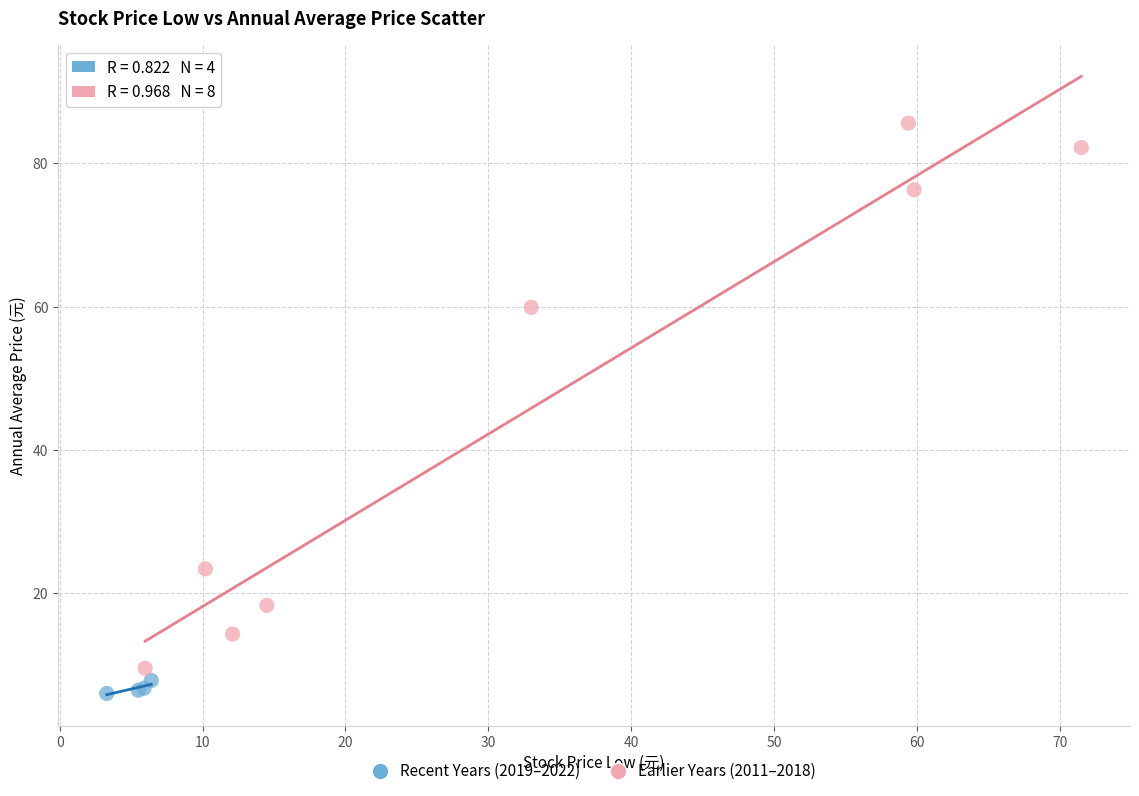

What are all the series names shown in the legend?

Recent Years (2019–2022), Earlier Years (2011–2018)